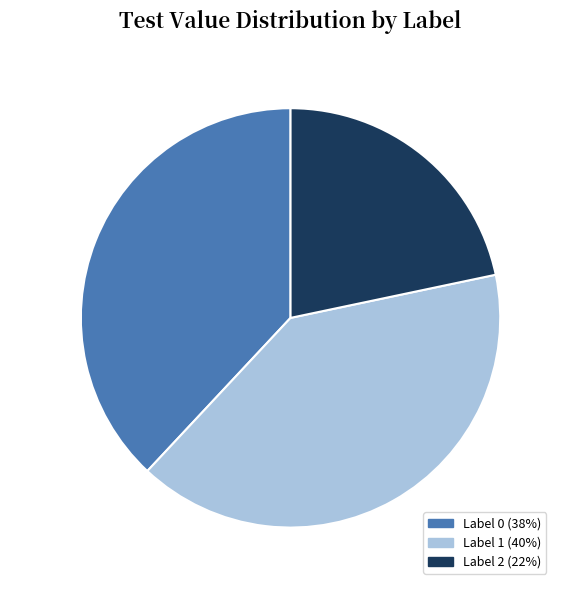

What is the ratio of the value at Label 1 40% to the value at Label 0 38%?

1.1